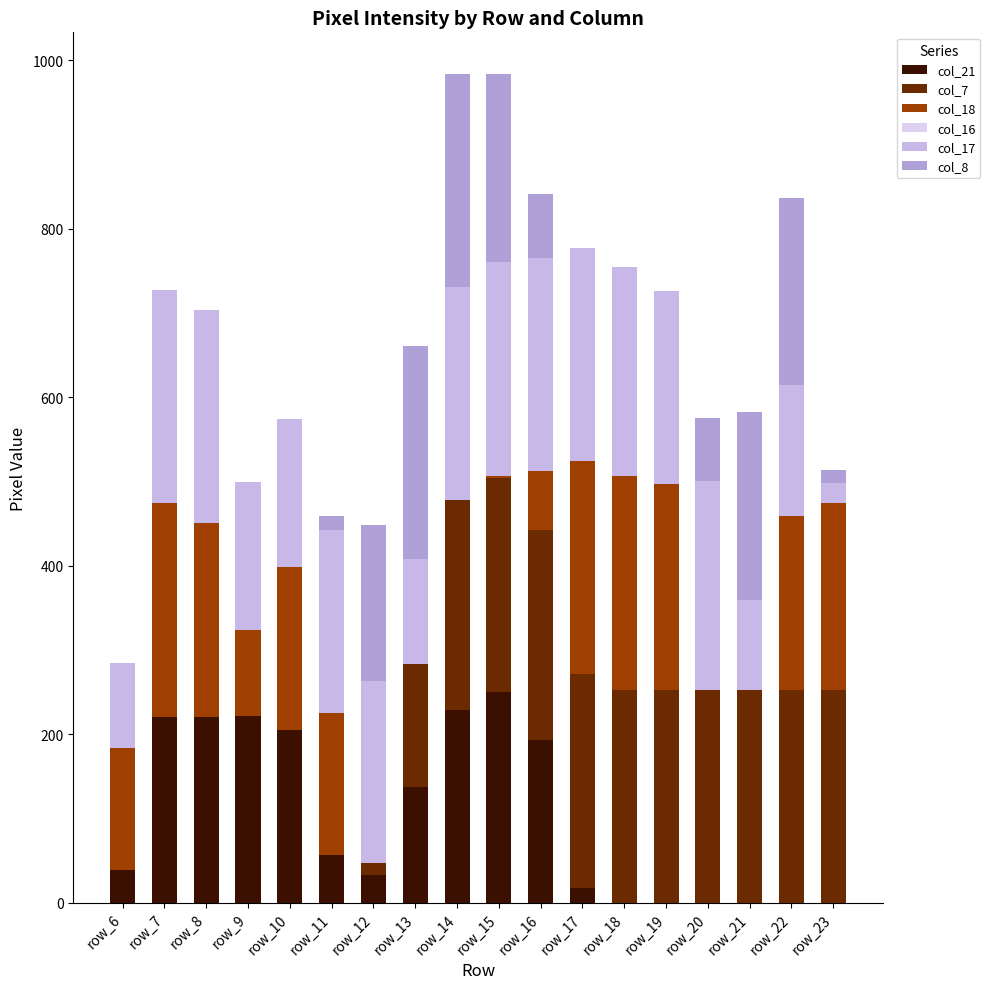

Which series changed the most between row_9 and row_17?

col_7